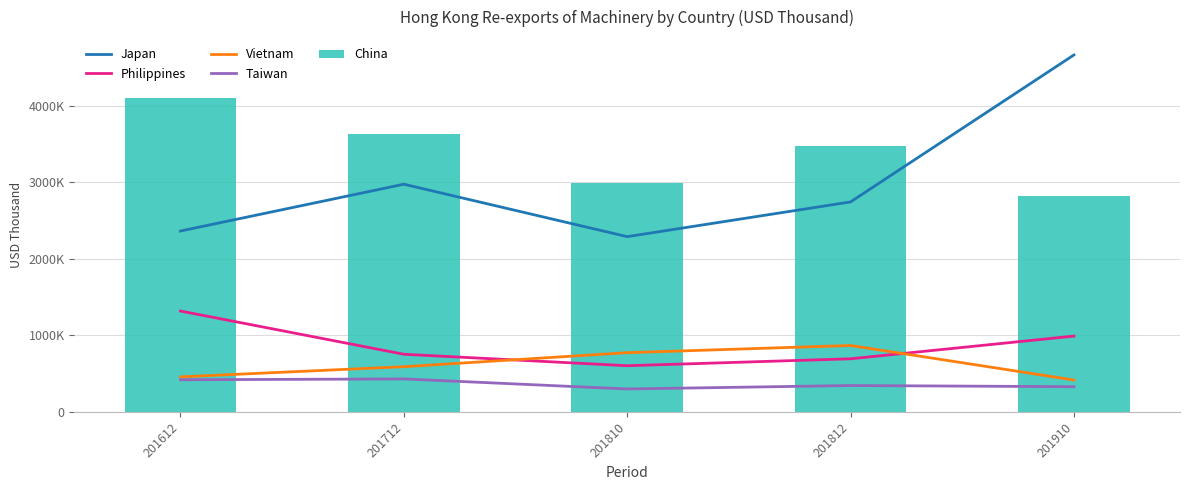

Reading left to right, what are all the values shown in this chart?

Japan: 2364610.2	2976558.9	2290951.5	2745102.2	4667042.9
Philippines: 1318221.6	752918.5	603036.3	693475.2	990752.9
Vietnam: 457366.7	590155.6	773677.4	867630.1	416231.3
Taiwan: 419316.6	430370.6	299043.0	343953.9	328845.2
China: 4103523.1	3634166.9	2995608.9	3478847.3	2817877.1